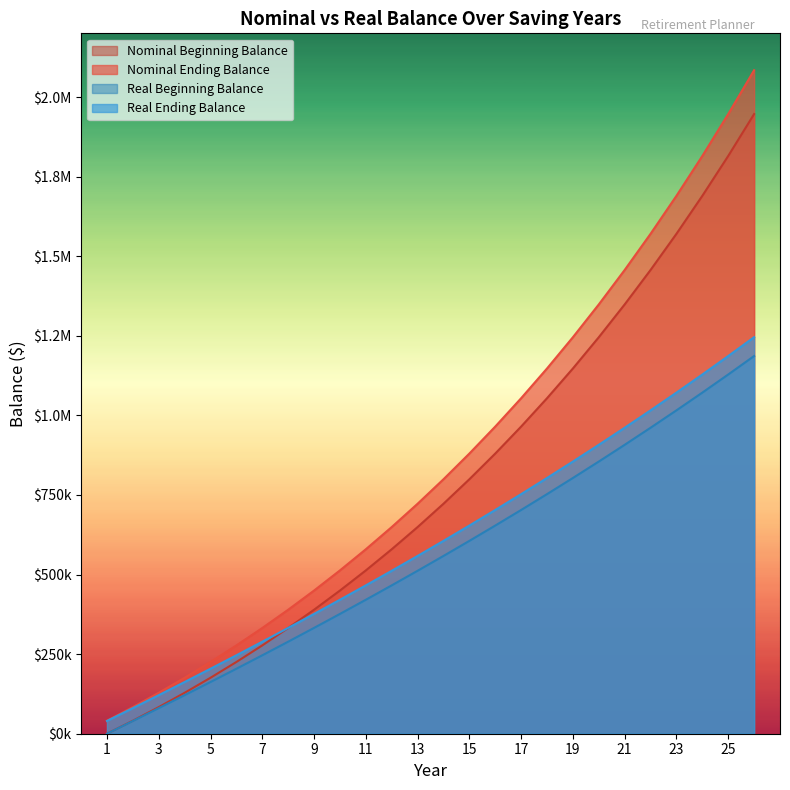

How many series are shown in this chart?

4